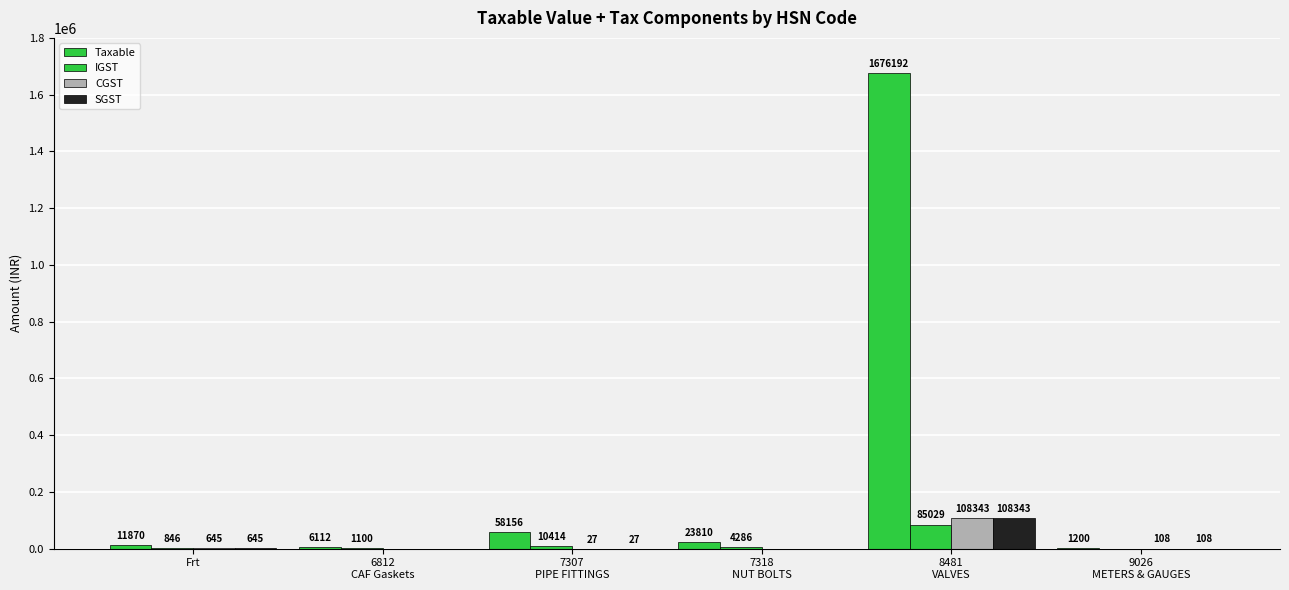

What is the difference between the maximum and second lowest values in the IGST series?

84183.0